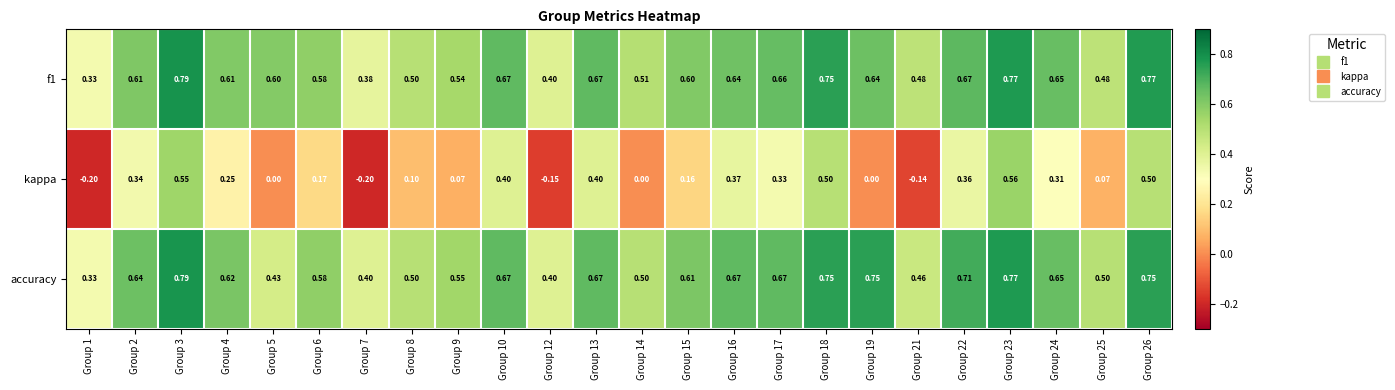

Which series changed the most between Group 18 and Group 25?

kappa